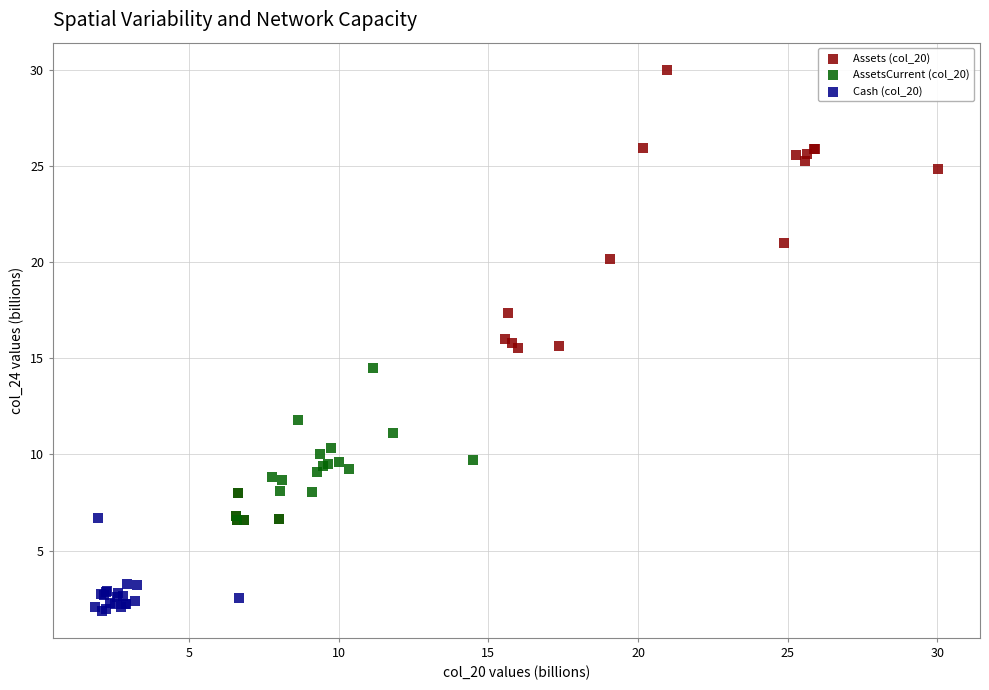

Which series has the largest Y range (max minus min)?

Assets (col_20)